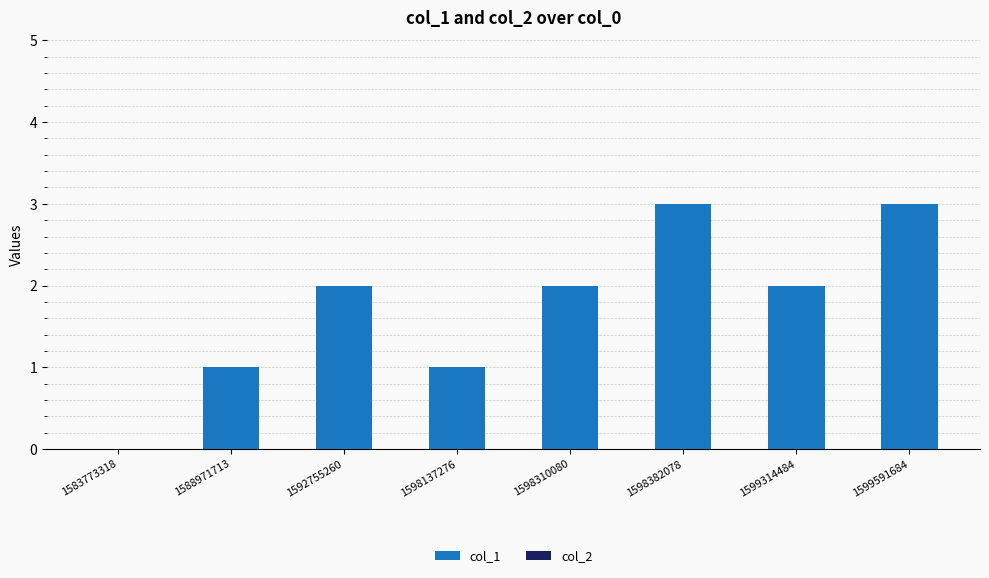

What is the sum of all values?

14